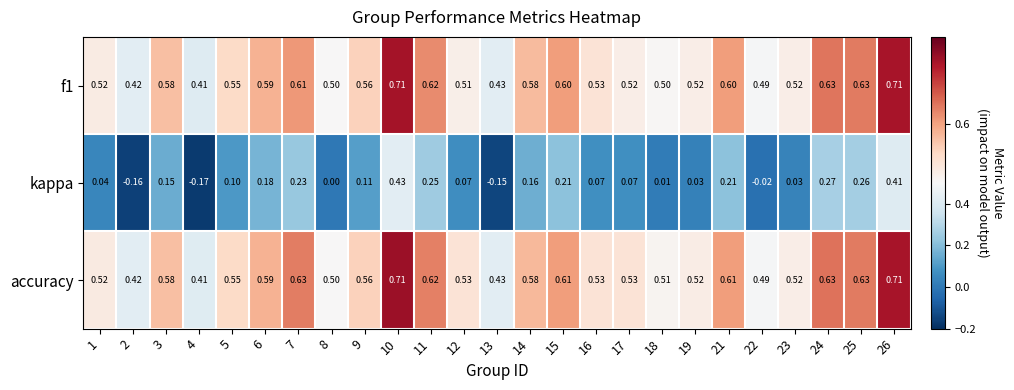

Which series changed the most between 7 and 22?

kappa